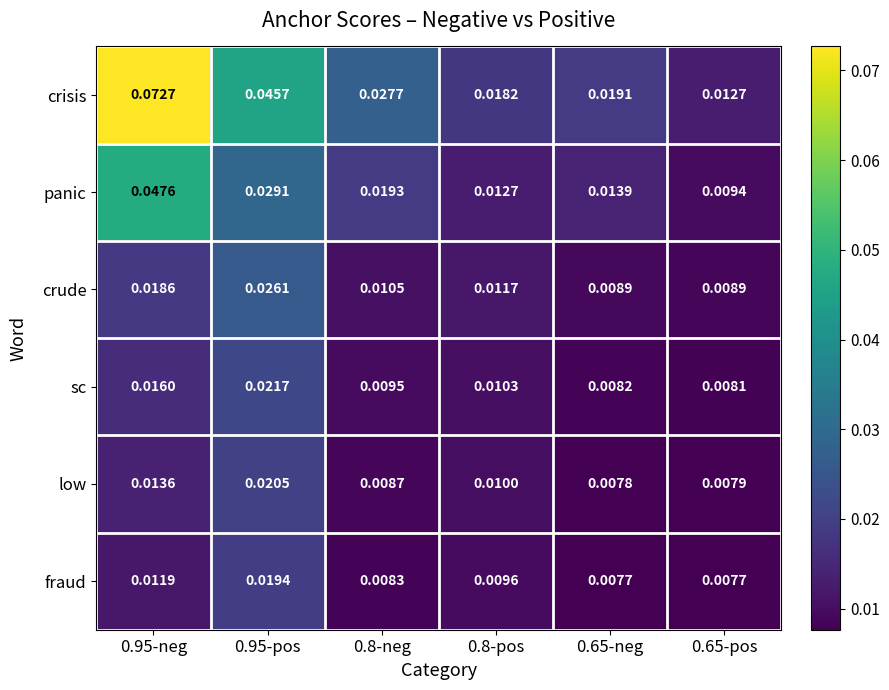

At how many categories does at least one series exceed 0?

6